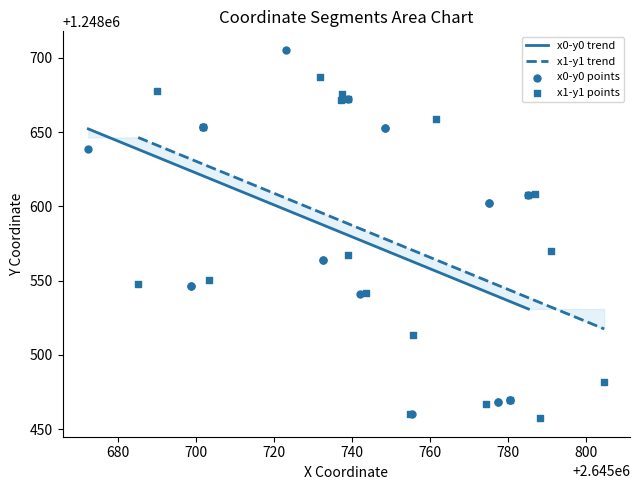

At how many categories does at least one series exceed 1248475?

20